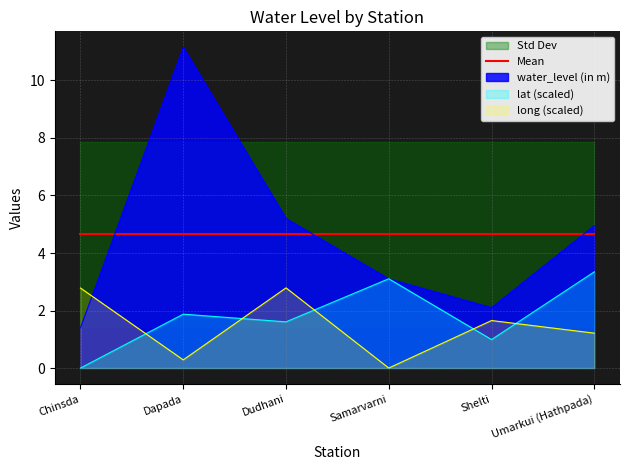

What position from the right is Dudhani?

4